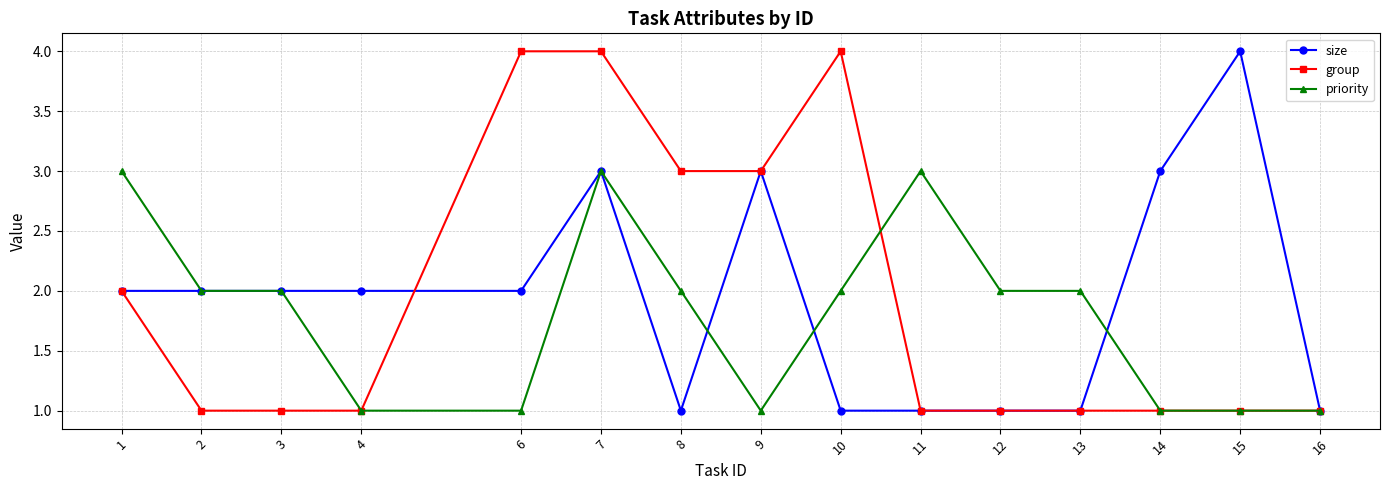

Is the value of group at 11 greater than the value of priority at 2?

No